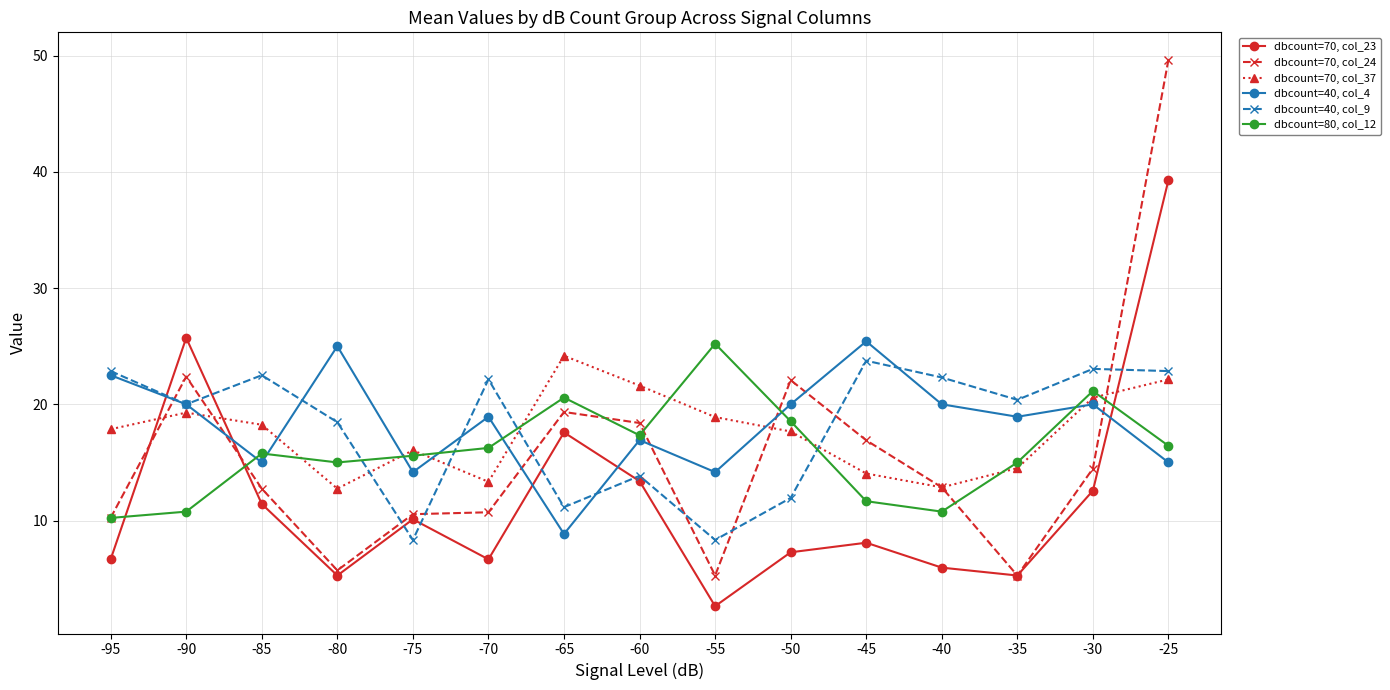

True or false: dbcount=70, col_23 and dbcount=40, col_9 cross at least once.

True